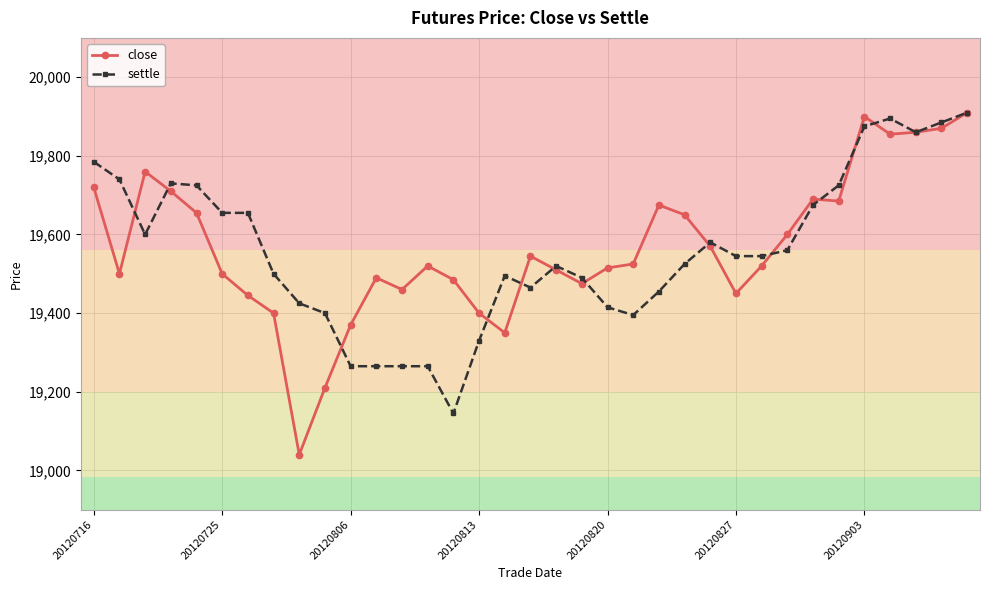

At how many categories does at least one series exceed 19191?

35